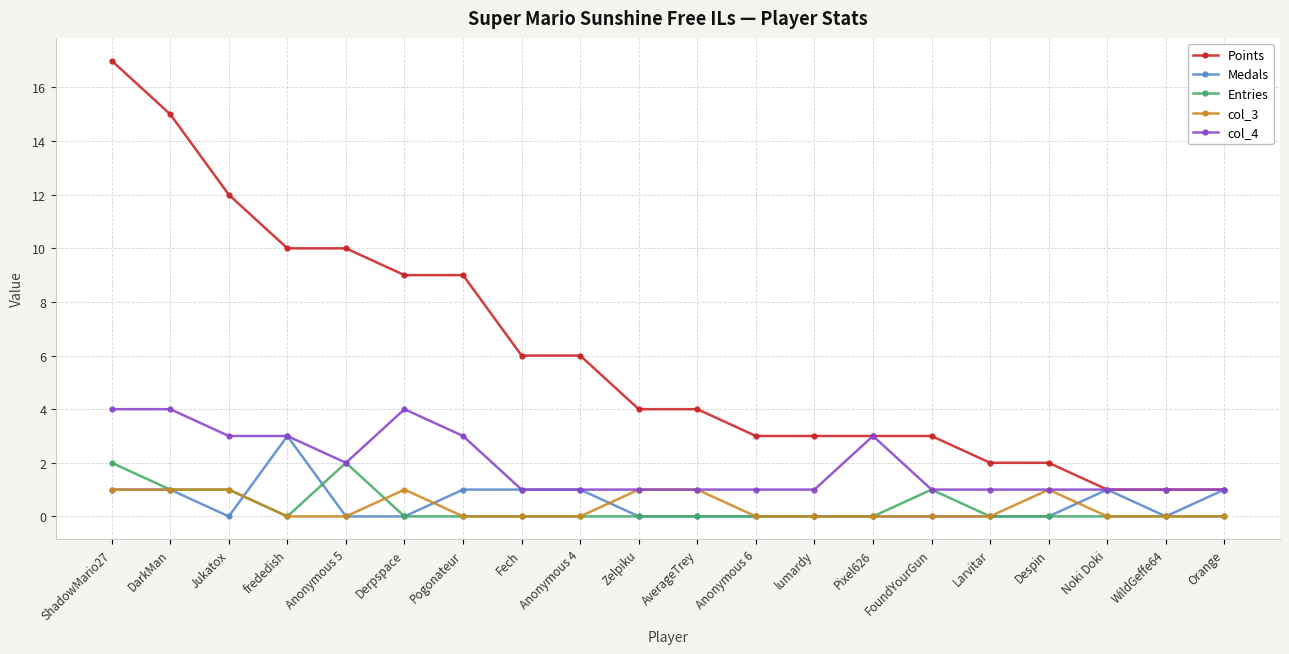

What is the maximum value shown in the chart?

17